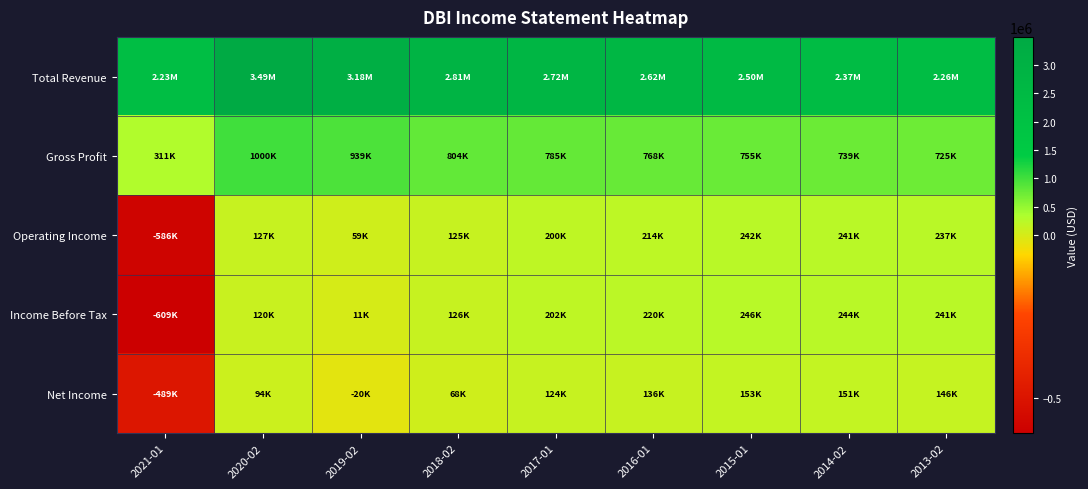

Rank the series by their maximum value, from highest to lowest.

Total Revenue, Gross Profit, Income Before Tax, Operating Income, Net Income